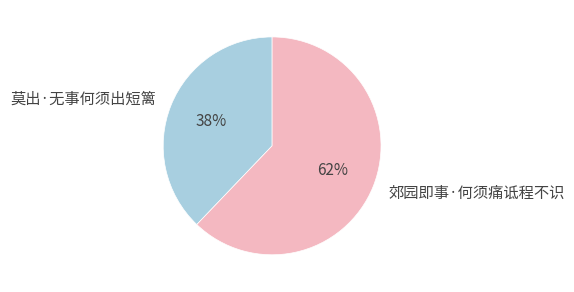

Is there any slice that represents more than half of the pie?

Yes